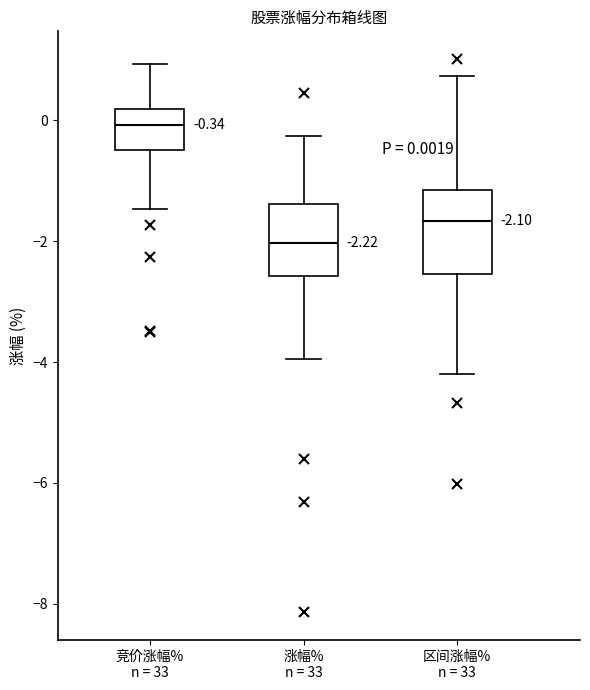

Which box's median line is the highest?

竞价涨幅% n = 33